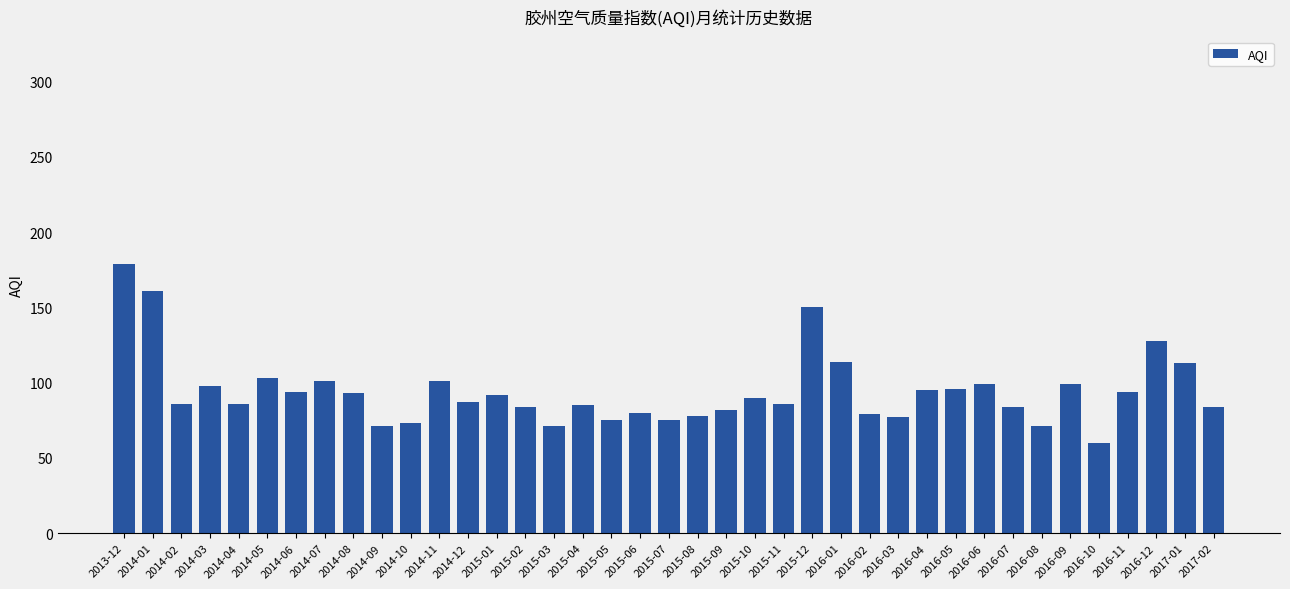

Which has a higher value, 2016-01 or 2016-10?

2016-01